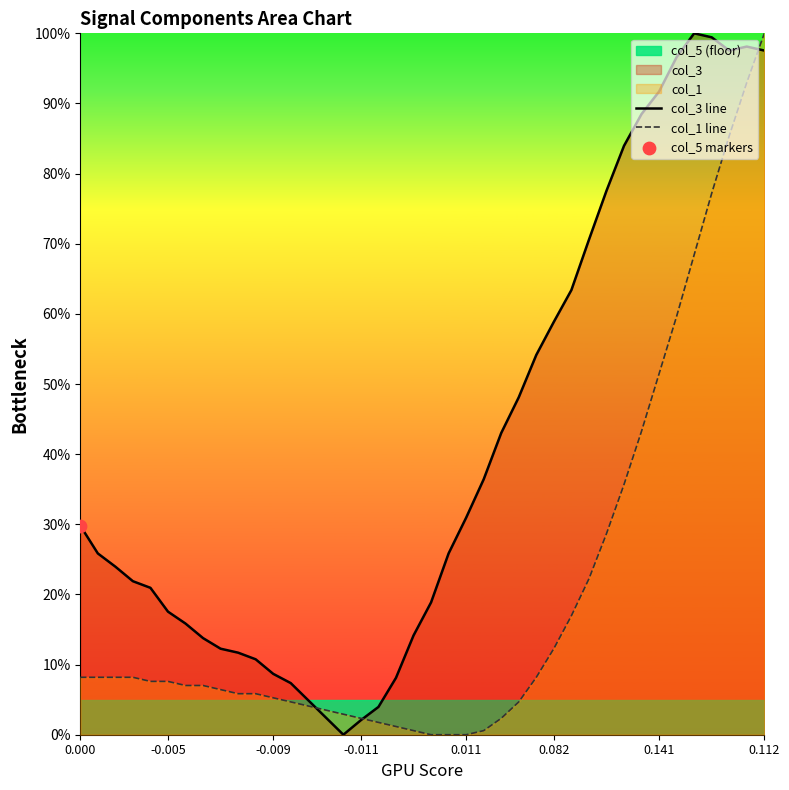

What is the total value across all series at 38?

191.1